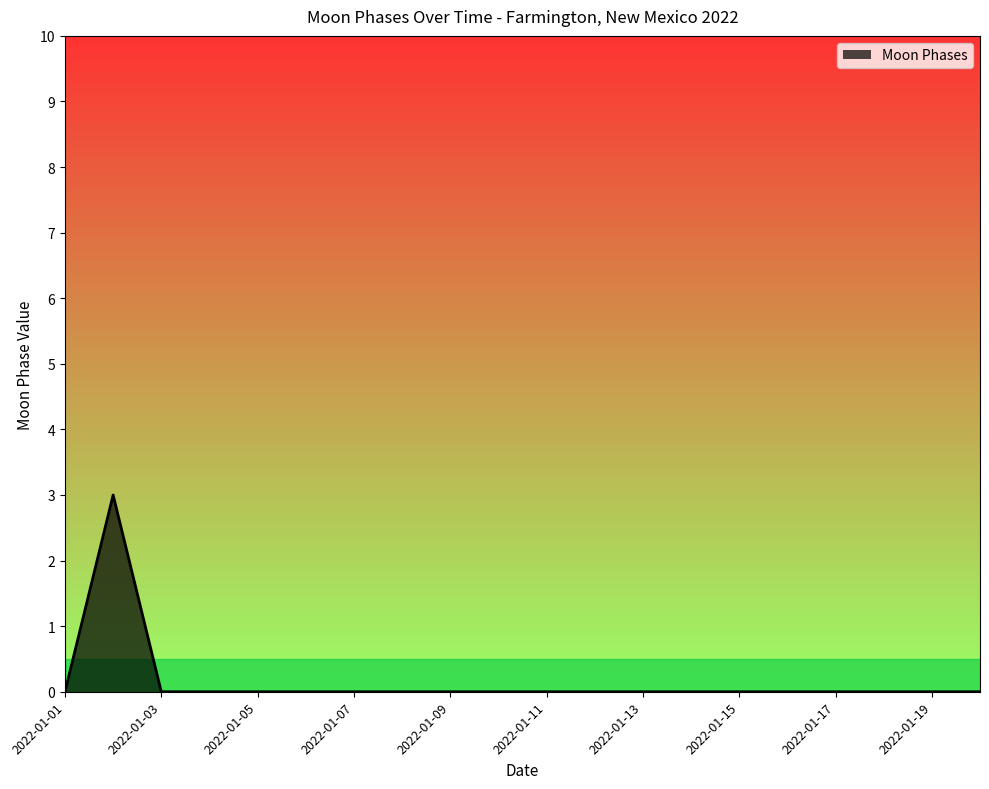

Does the chart have visible grid lines?

No